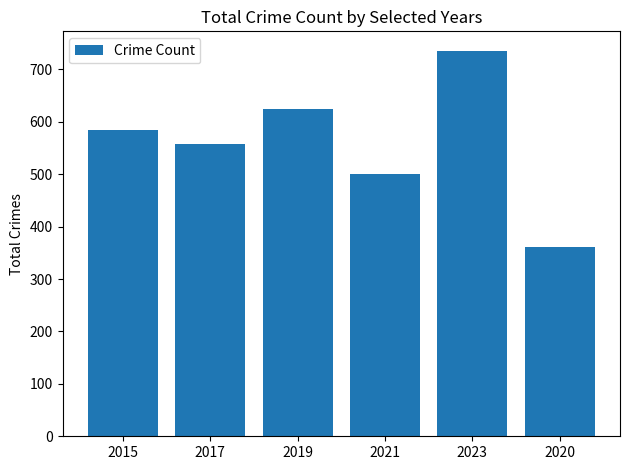

What is the value of the 3rd bar from the left?

624